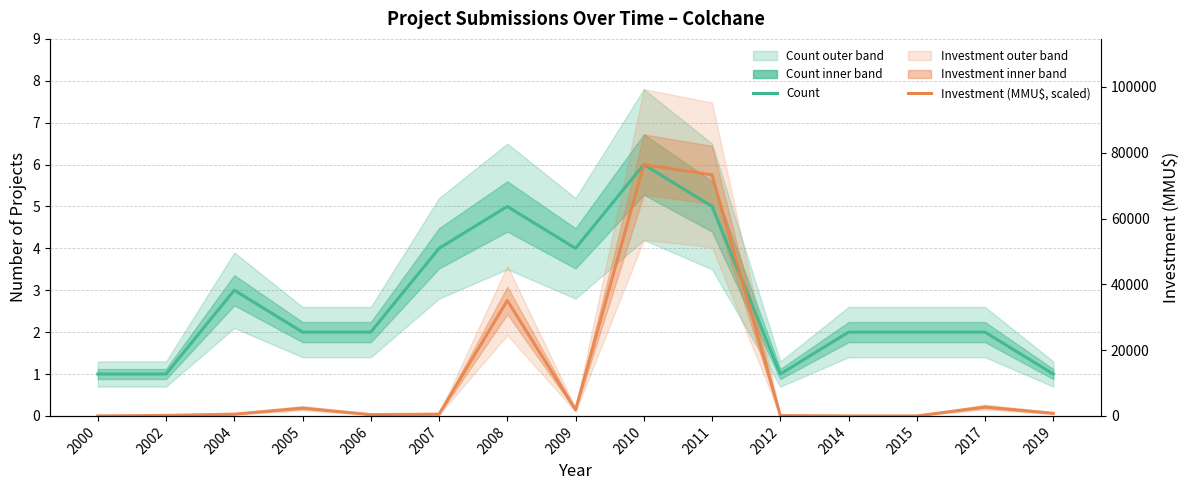

How many values in the Count series are below 2?

4